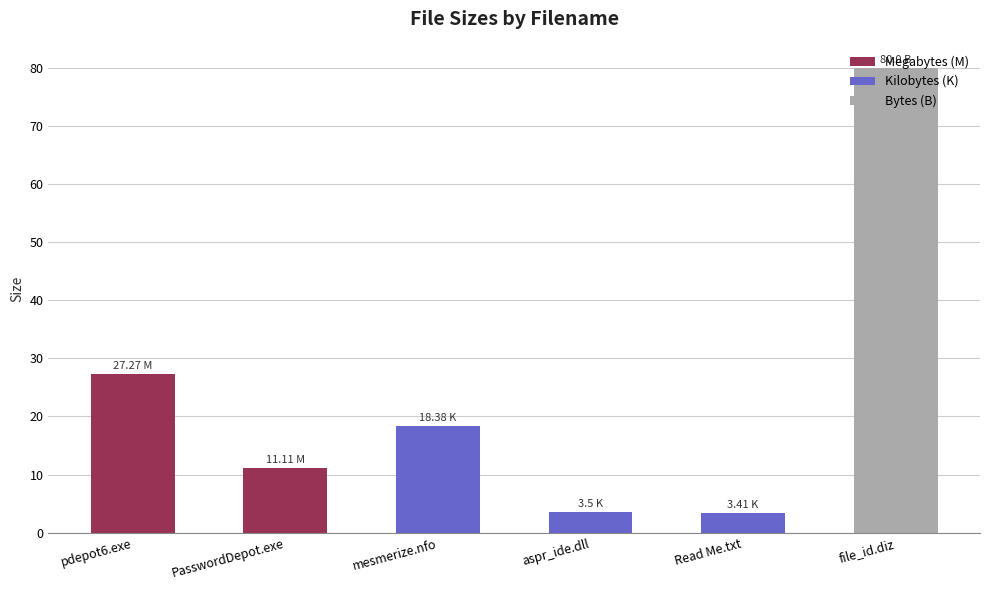

How many values are below 18?

3